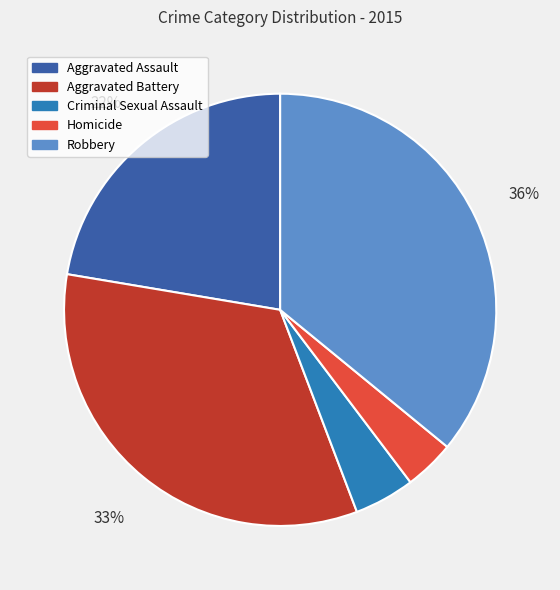

Is the sum of Aggravated Assault and Homicide greater than half?

No